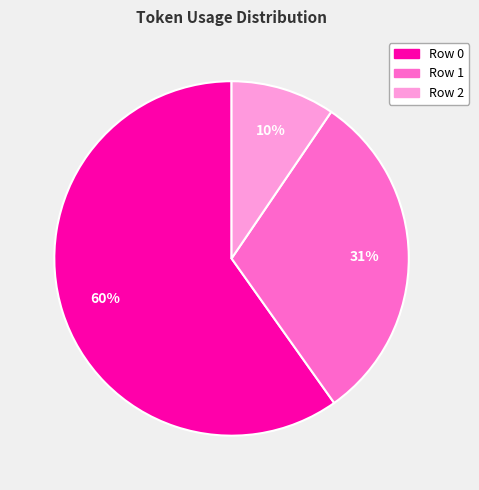

Which has a higher value, Row 1 or Row 2?

Row 1